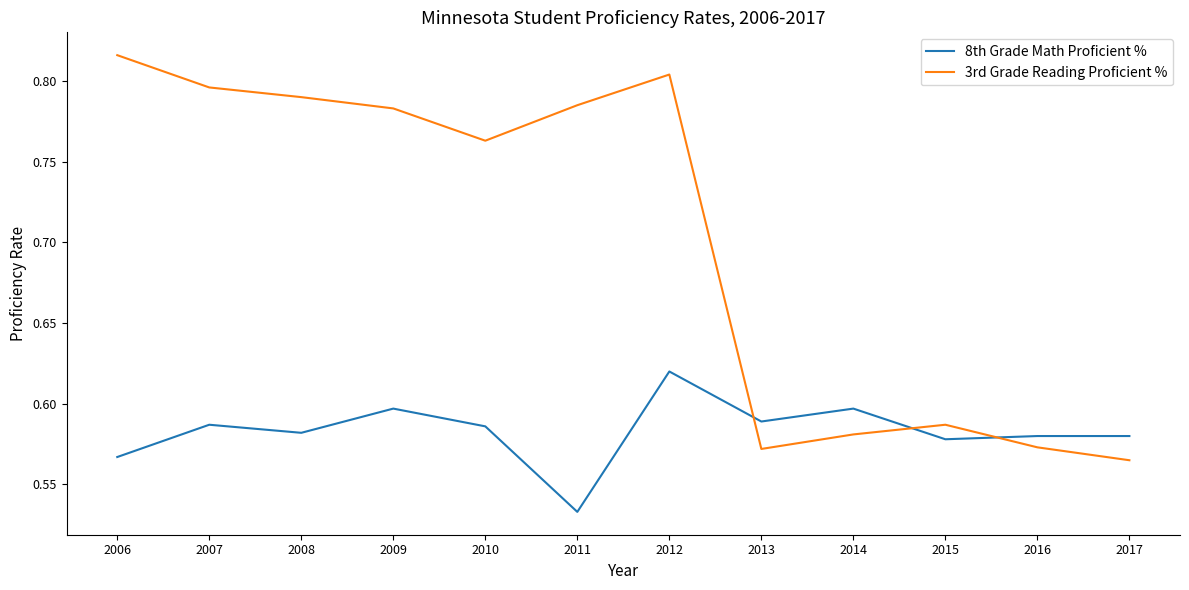

How many distinct data groups are displayed?

2